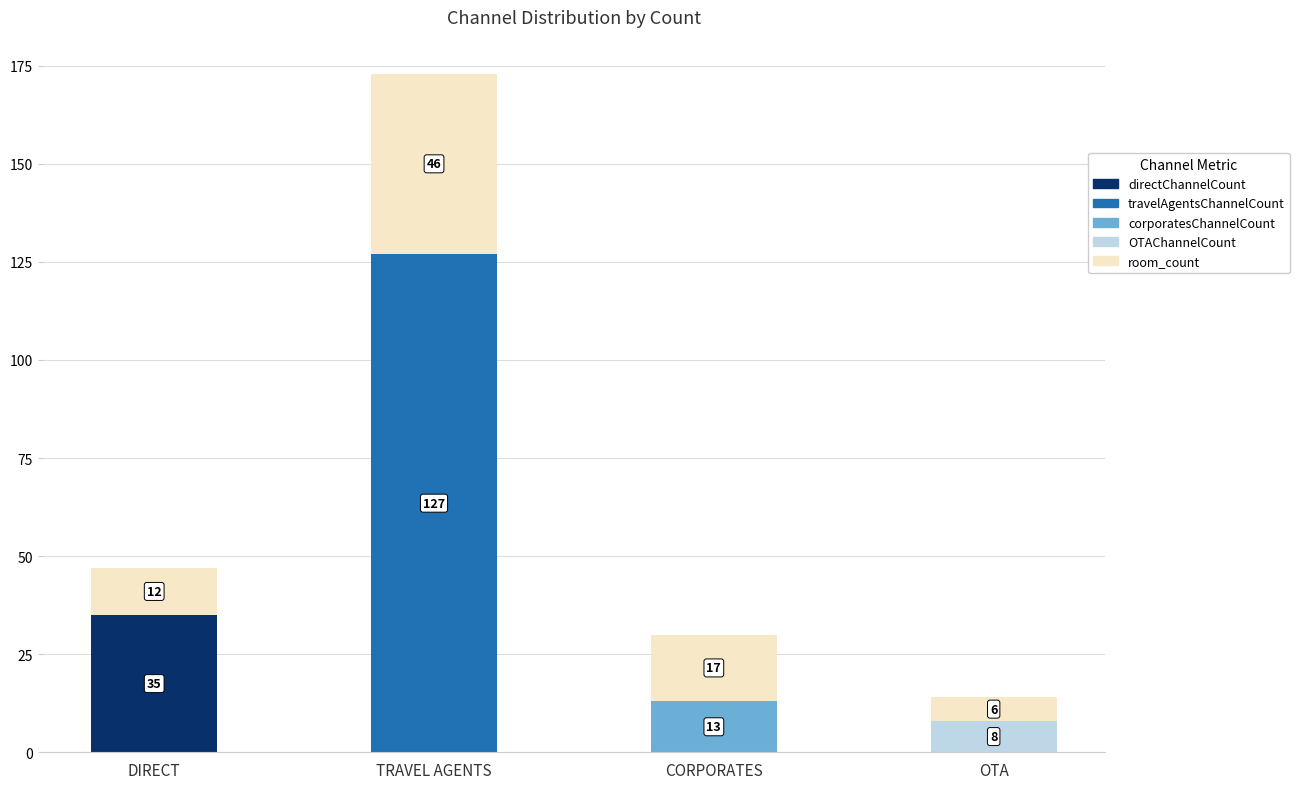

What are all the series names shown in the legend?

directChannelCount, travelAgentsChannelCount, corporatesChannelCount, OTAChannelCount, room_count